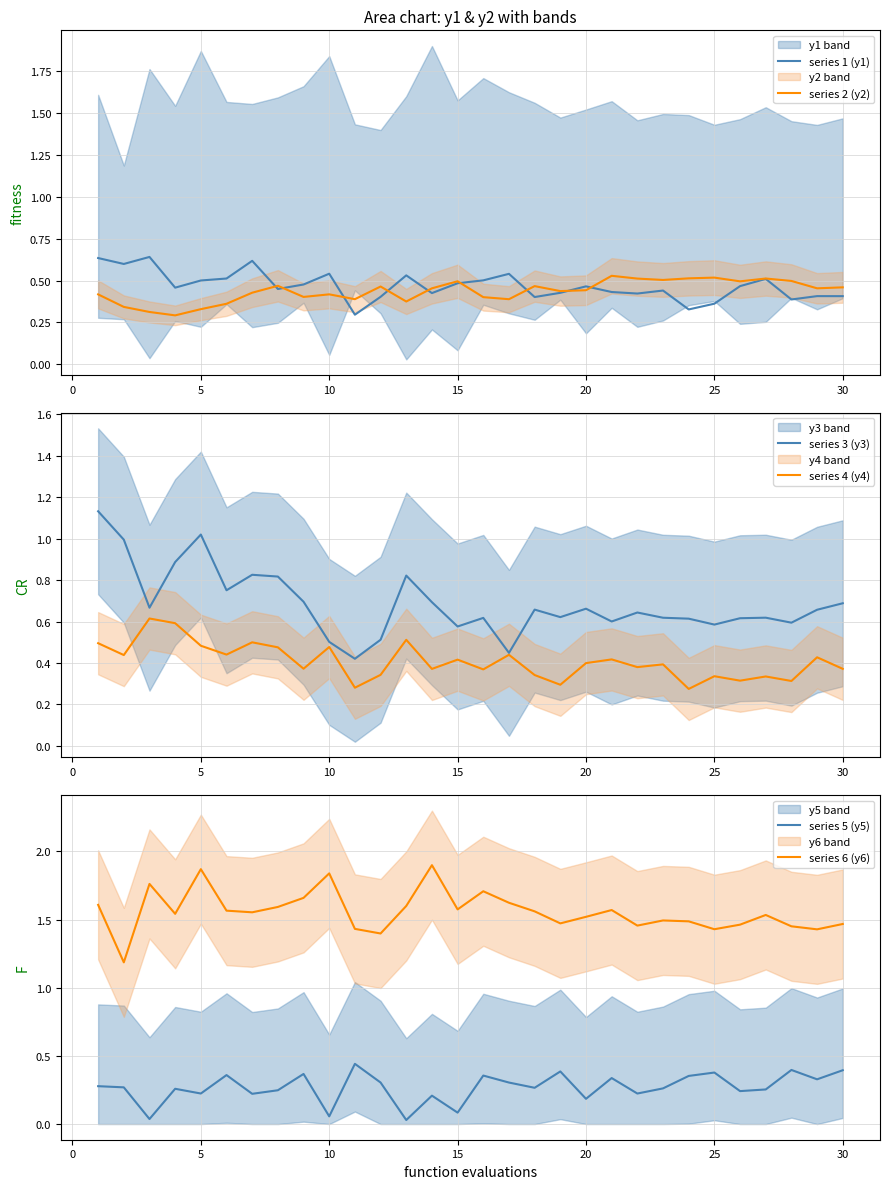

True or false: series 6 (y6) and series 5 (y5) cross at least once.

False